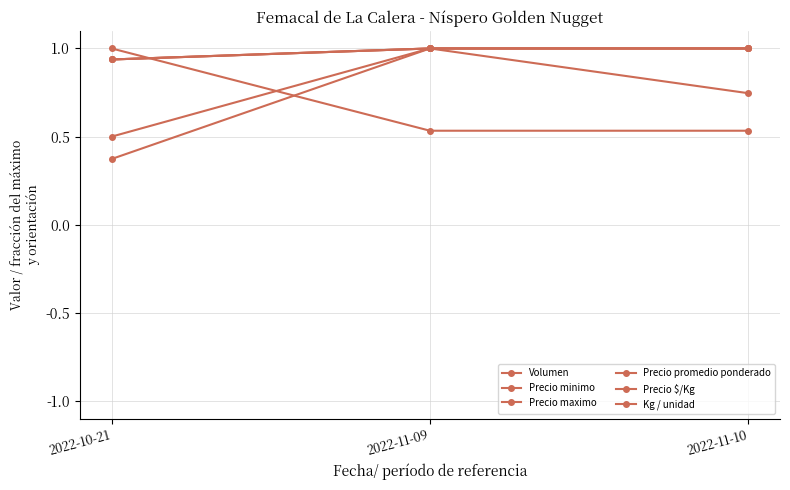

Is this an area chart (filled region under the line)?

No